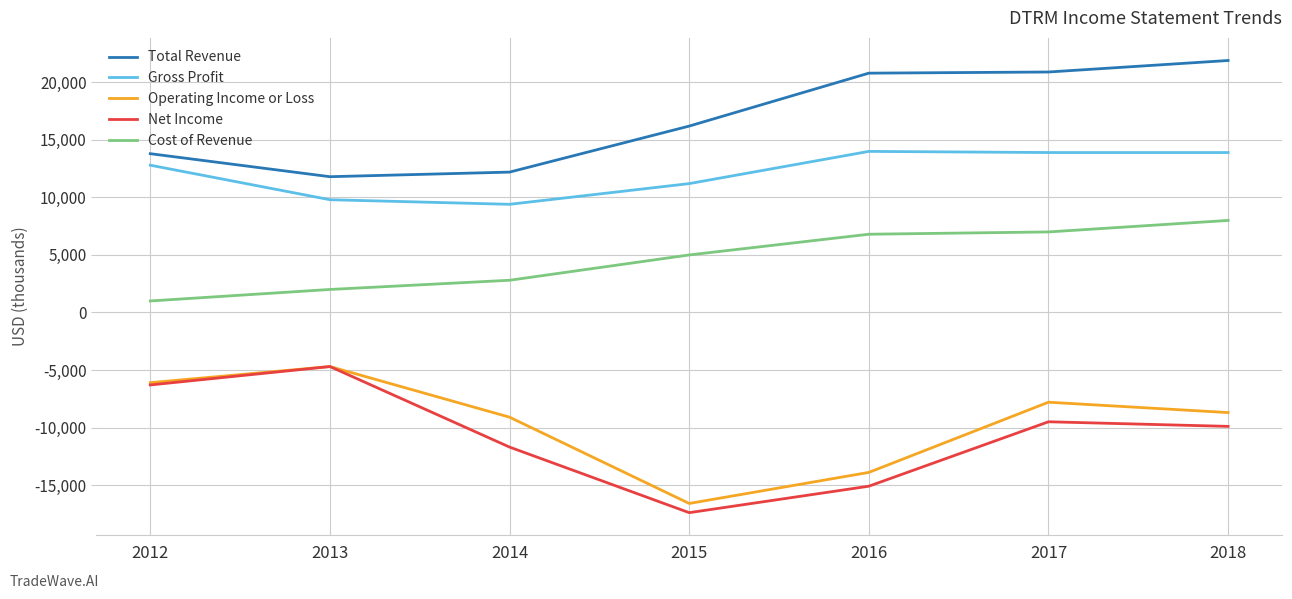

List the labels in order of Operating Income or Loss value, smallest first.

2015, 2016, 2014, 2018, 2017, 2012, 2013